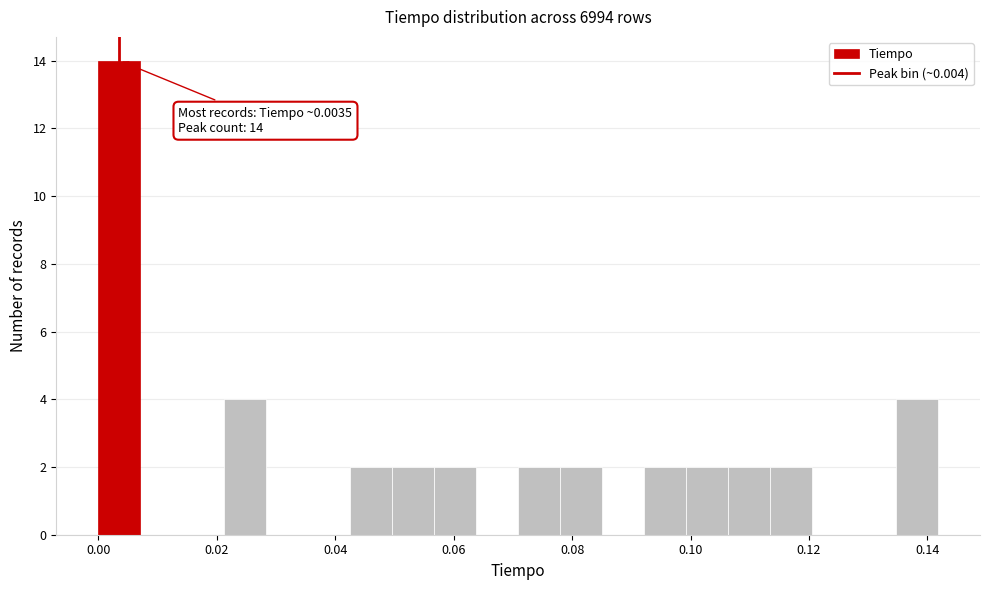

Read against the x-axis, roughly where is the centre of the tallest bar?

0.004